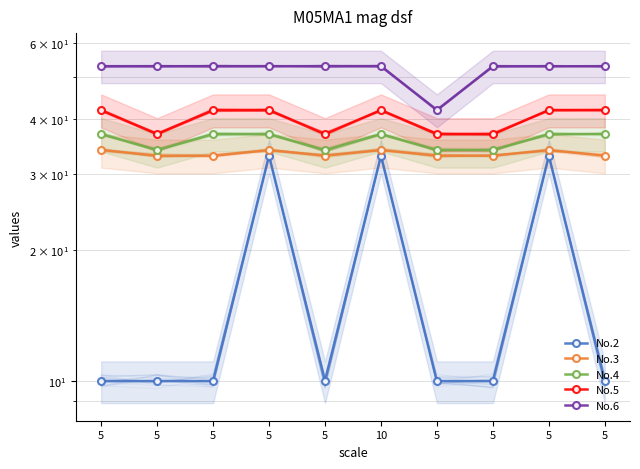

What are all the series names shown in the legend?

No.2, No.3, No.4, No.5, No.6